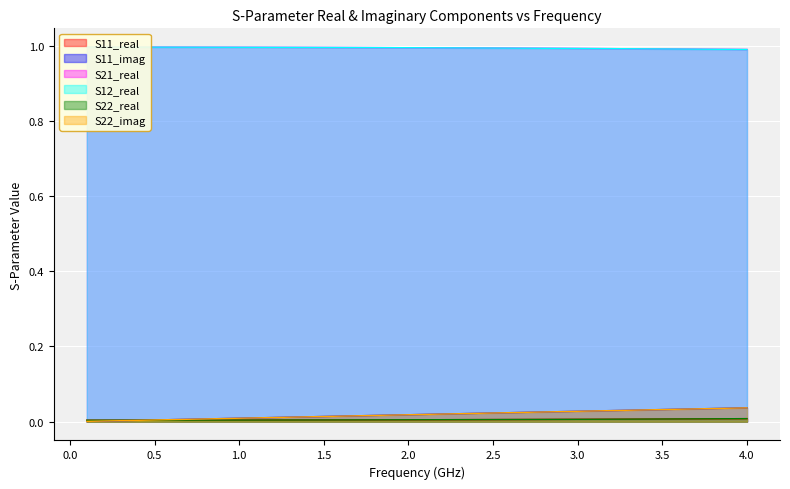

True or false: S12_real and S22_real cross at least once.

False